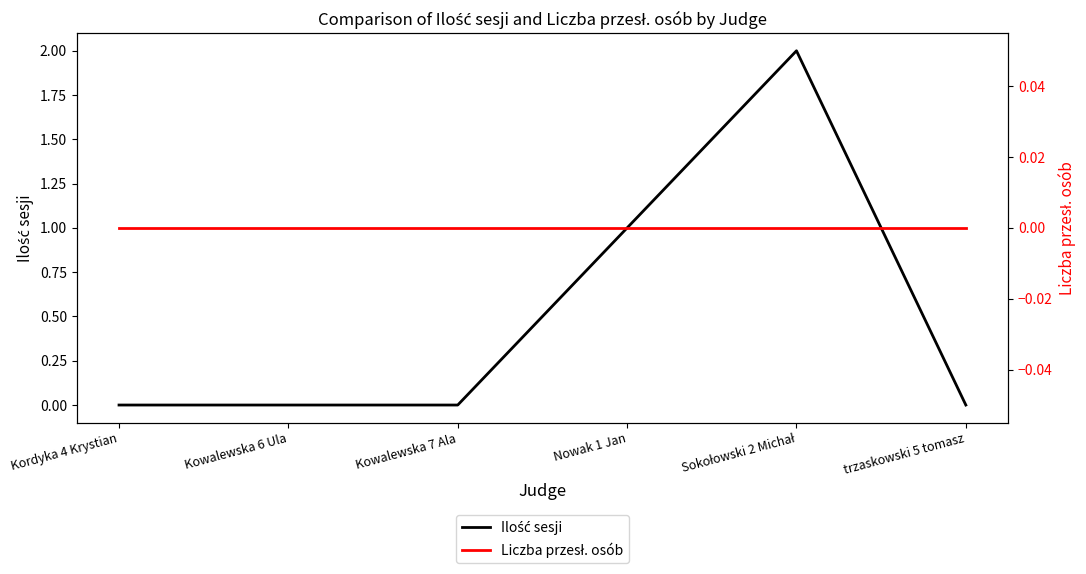

At how many categories does at least one series exceed 0?

2